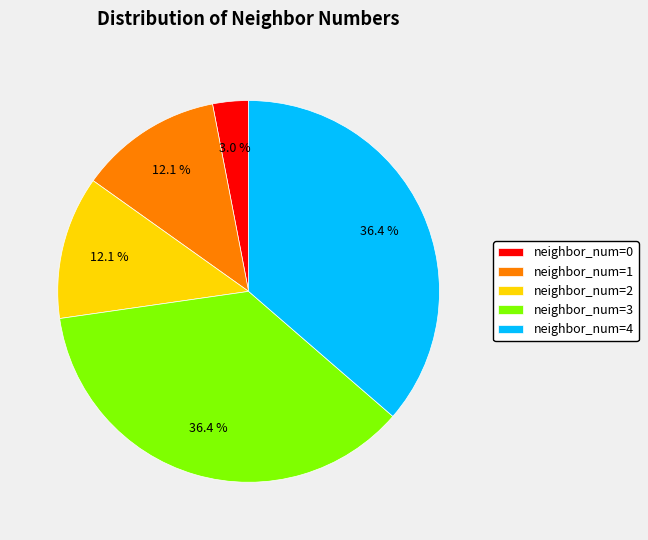

Which slice is the smallest?

neighbor_num=0